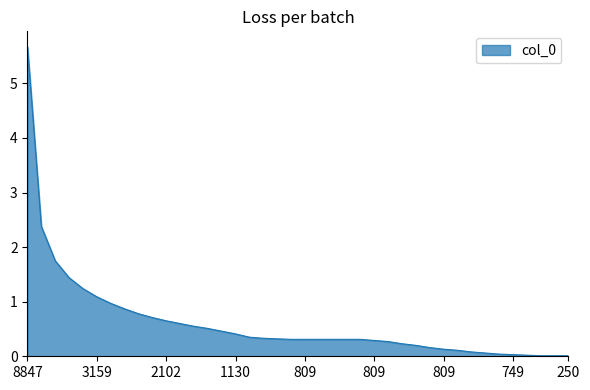

What is the greatest value displayed?

5.7